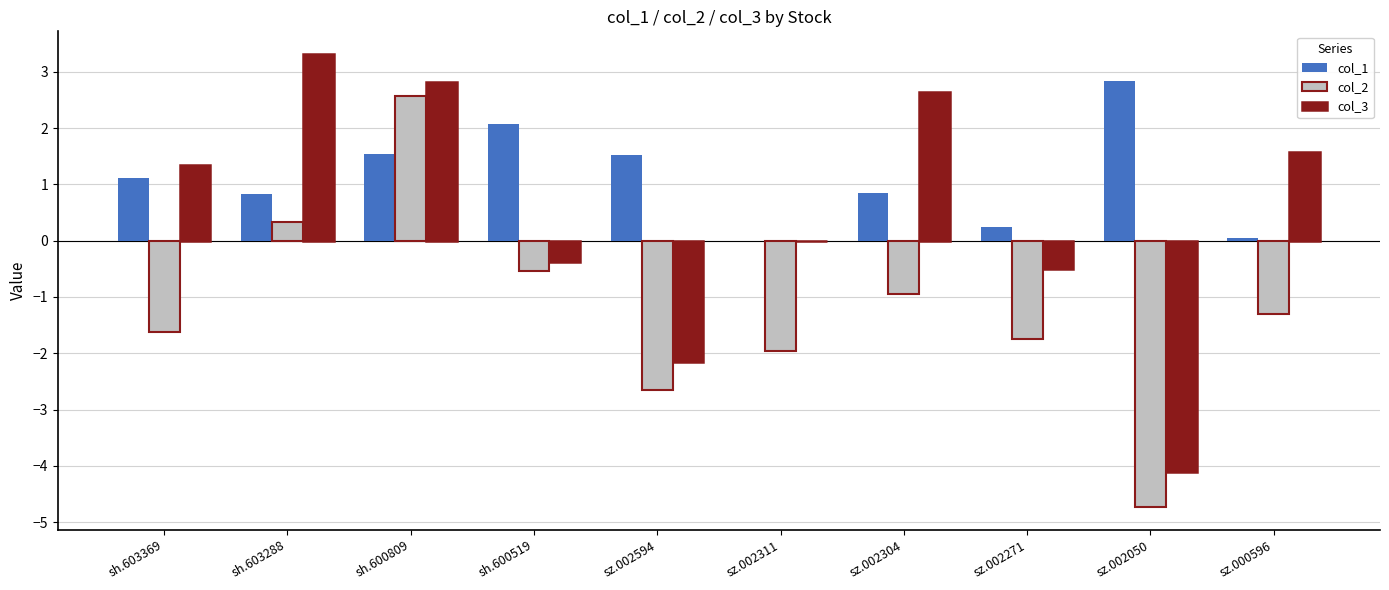

Is the value of col_1 at sz.002050 greater than the value of col_3 at sh.603288?

No